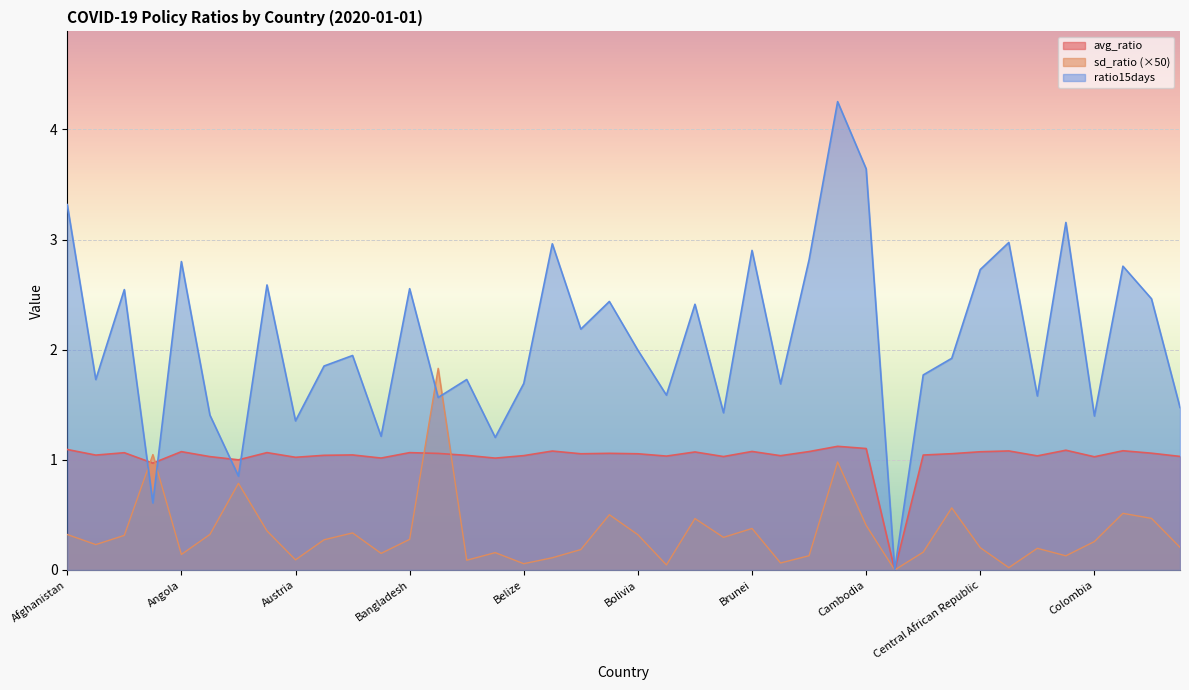

True or false: avg_ratio has a value of 1.1 at Angola.

True